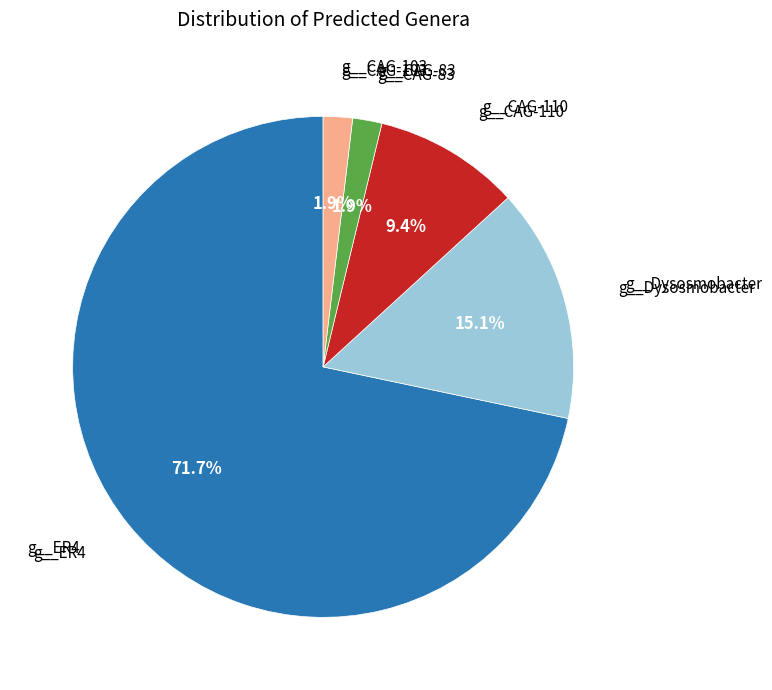

How many segments does this pie chart have?

5